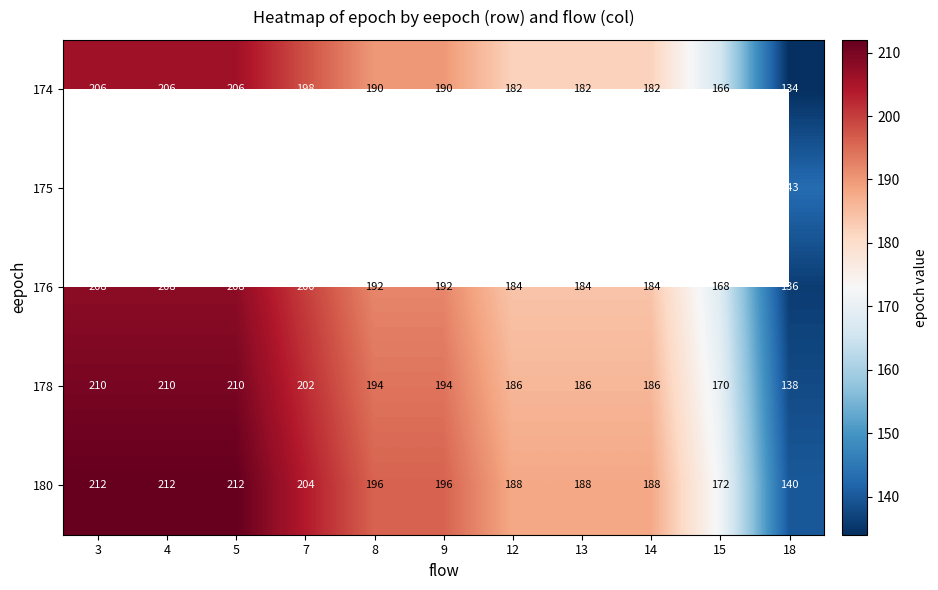

What is the average value of the 180 series?

192